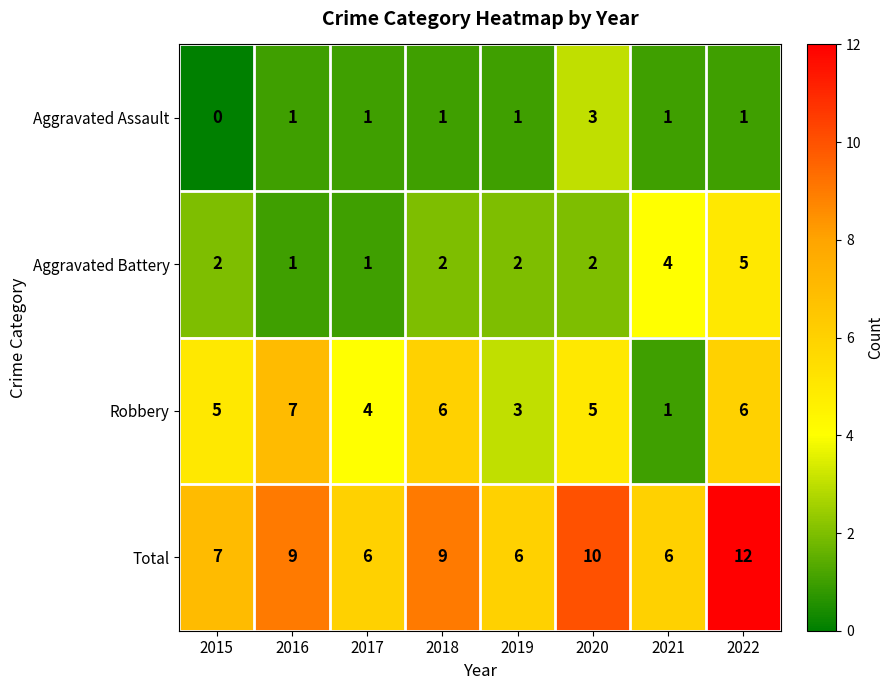

List the series in order of their peak value, lowest first.

Aggravated Assault, Aggravated Battery, Robbery, Total